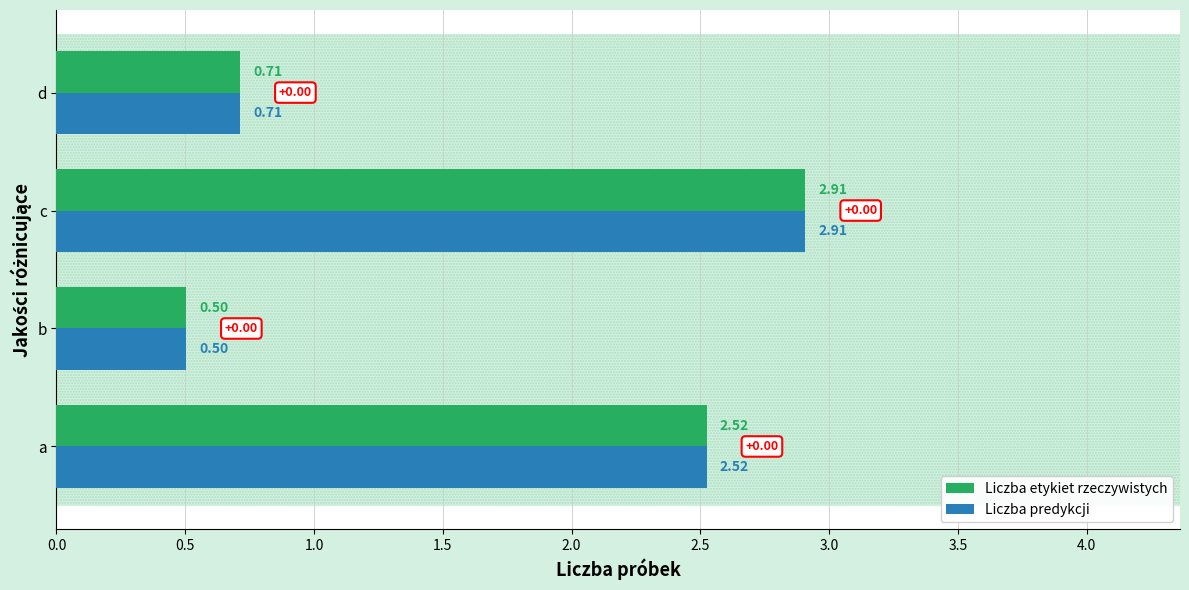

What is the average value of the Liczba etykiet rzeczywistych series?

1.7